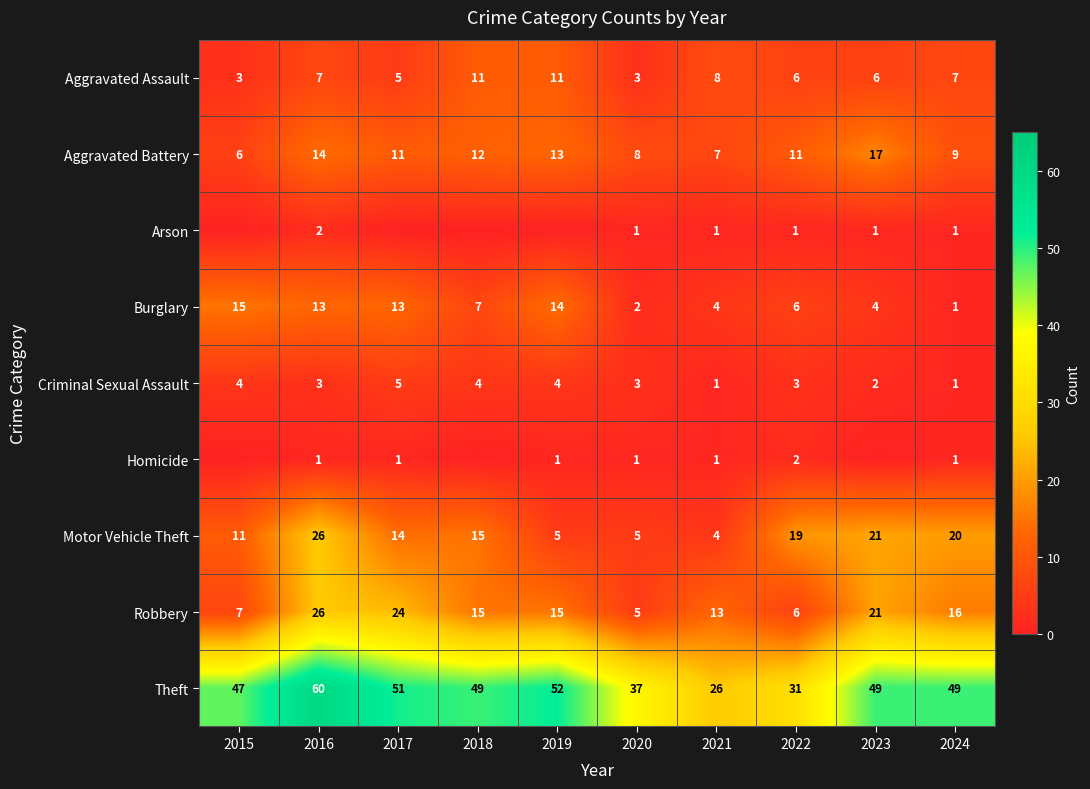

What is the total value across all series at 2019?

115